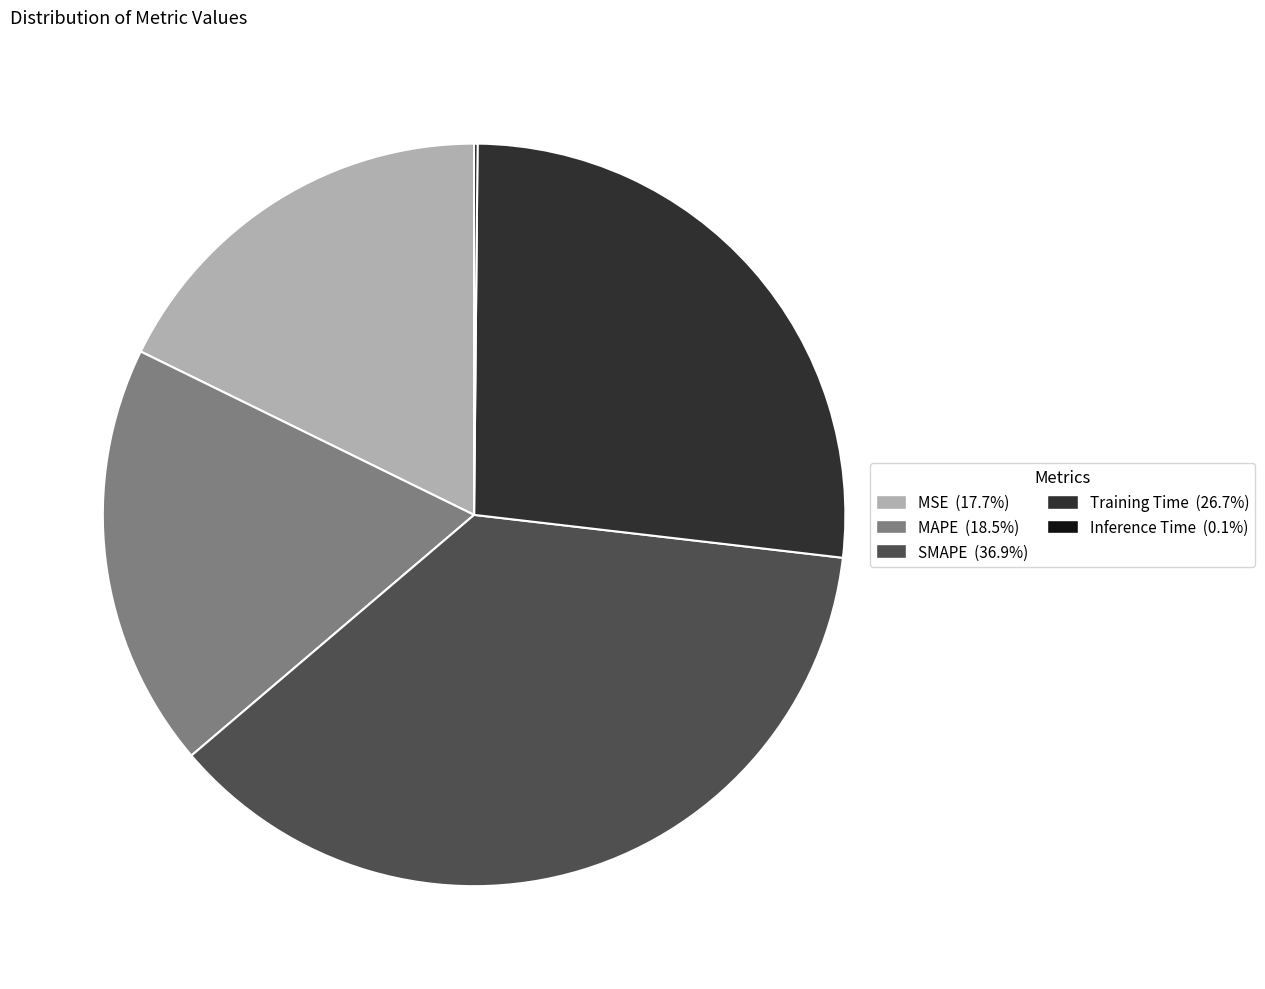

Does any single category account for the majority?

No